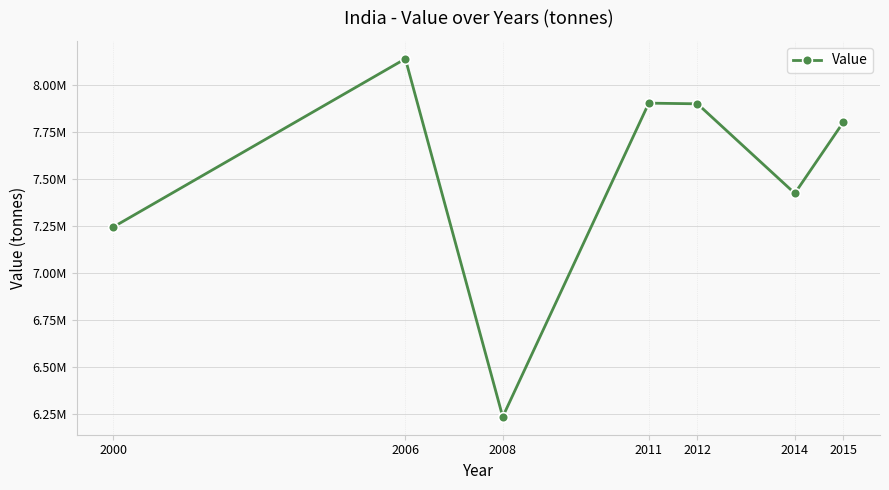

Does the chart have visible grid lines?

Yes